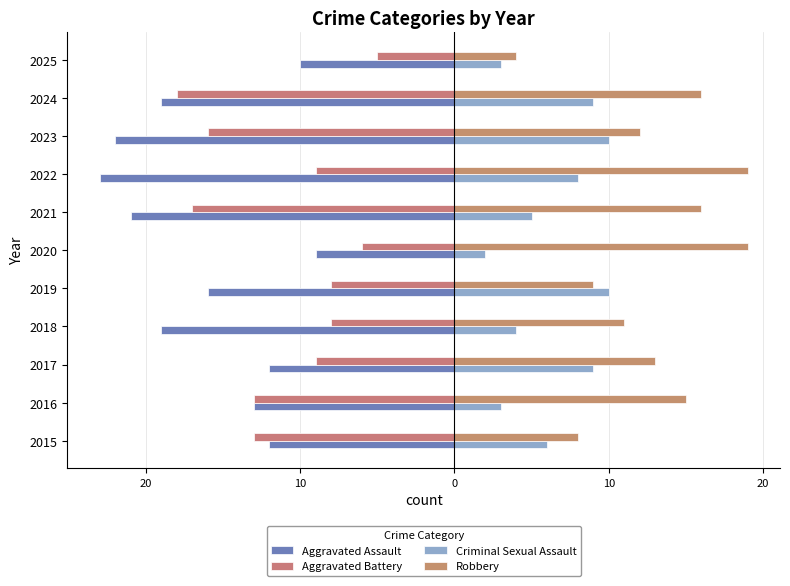

What are all the series names shown in the legend?

Aggravated Assault, Aggravated Battery, Criminal Sexual Assault, Robbery